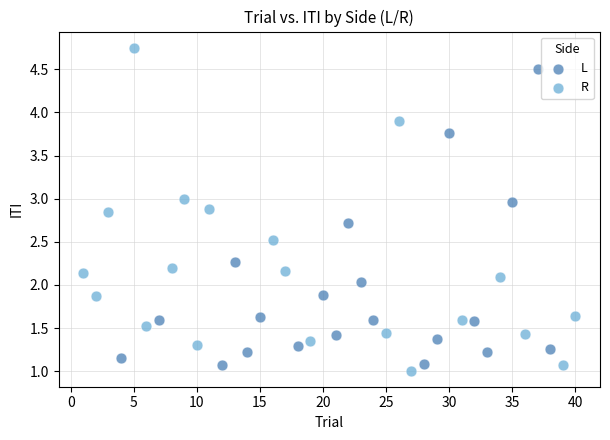

What are all the series names shown in the legend?

L, R